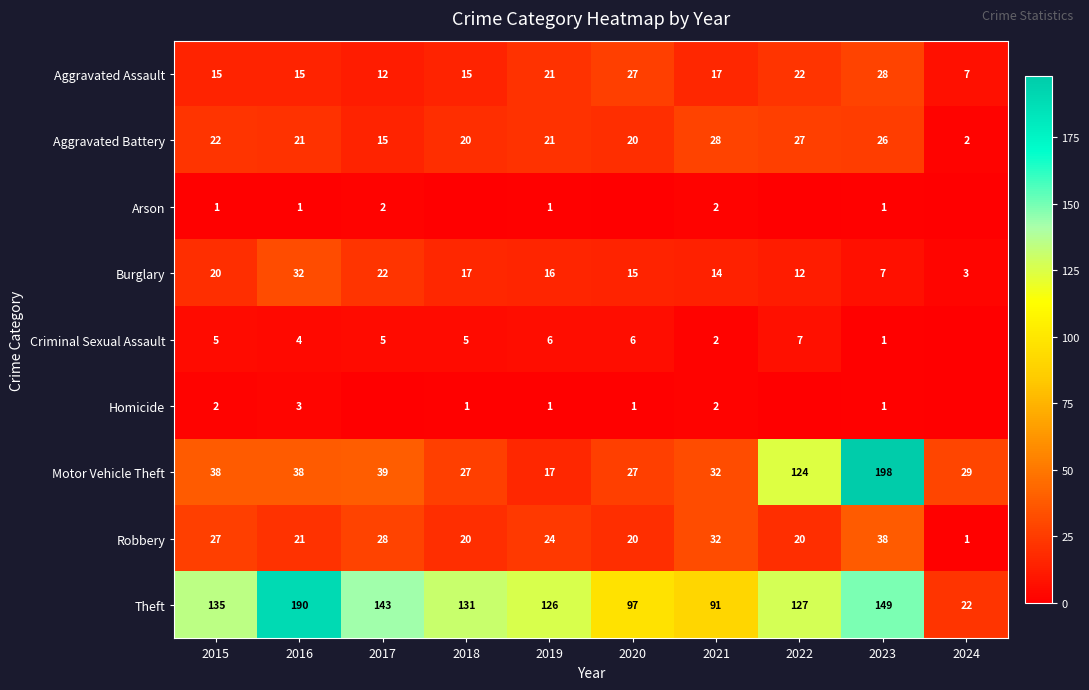

What is the total value across all series at 2021?

220